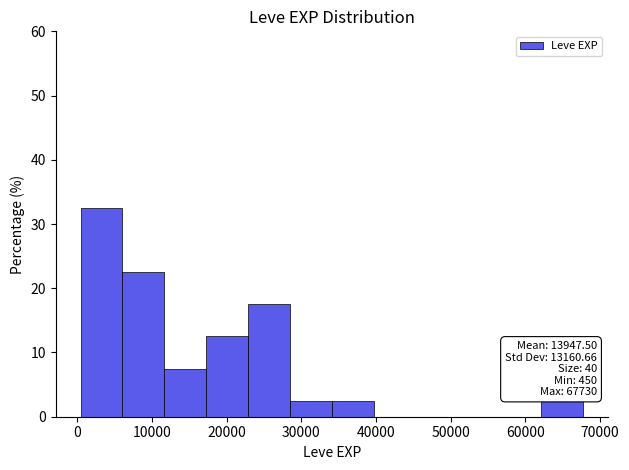

Over which range of the x-axis is the bar tallest?

0 to 6000